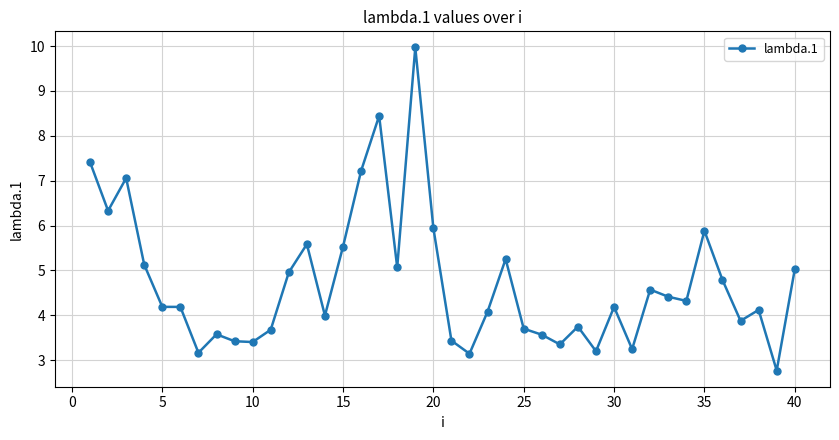

What is the minimum value shown in the chart?

2.8